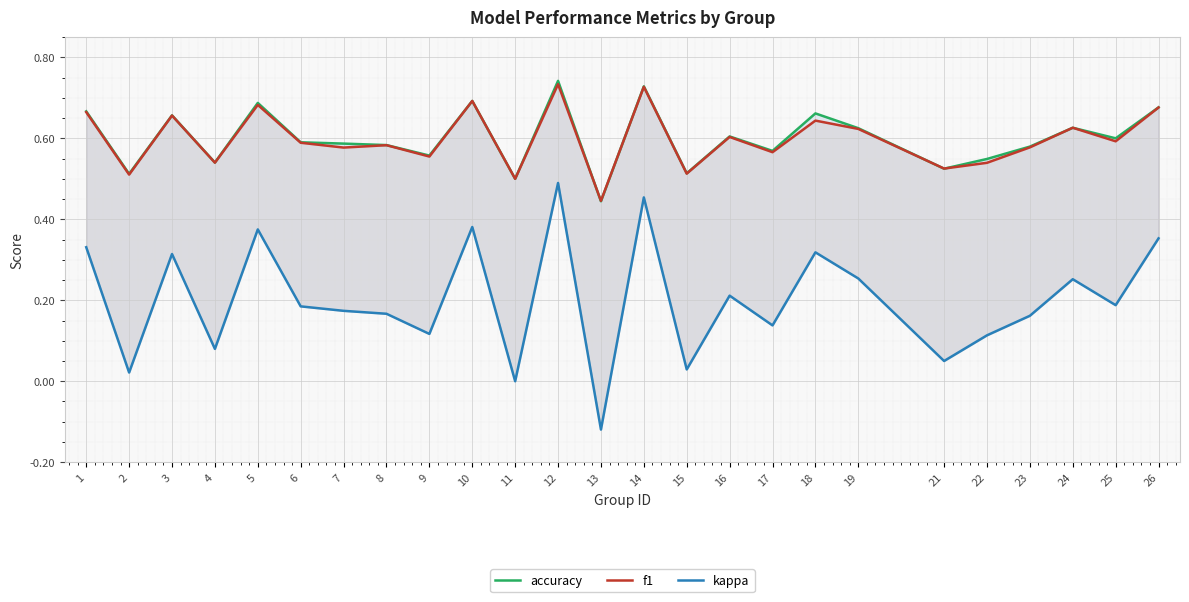

Which has a higher value, 15 or 3?

3